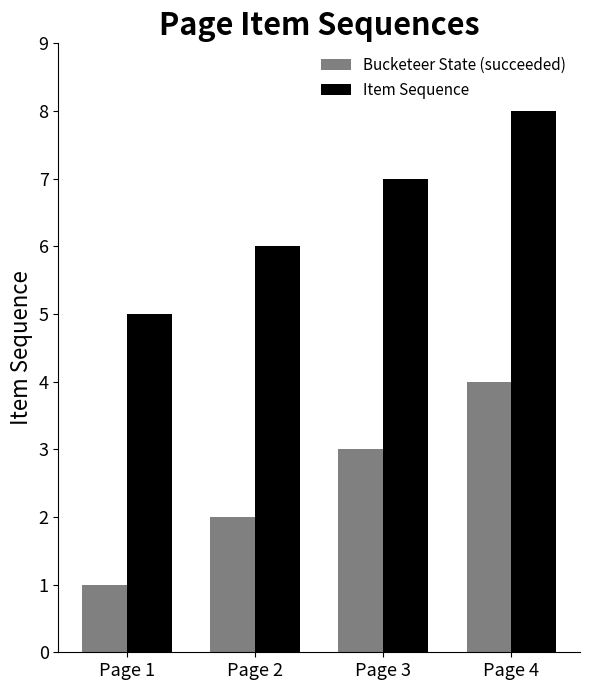

What is the sum of all Item Sequence values?

26